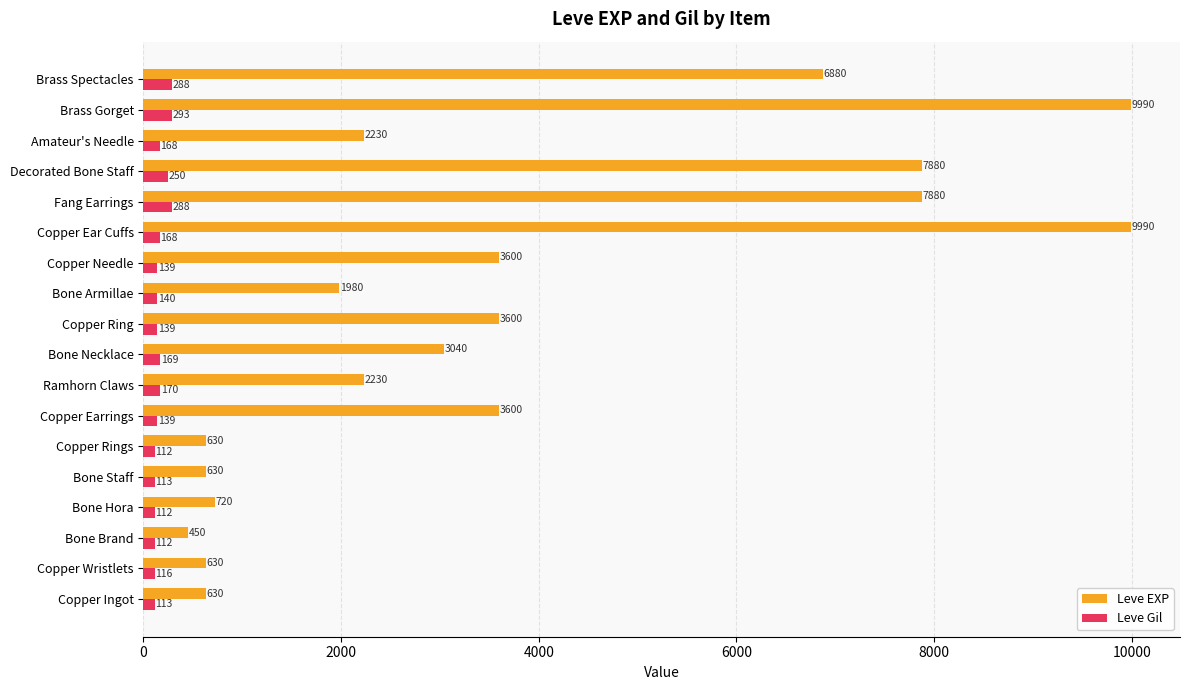

What is the approximate value of Leve EXP at Copper Earrings, to the nearest 10?

3600